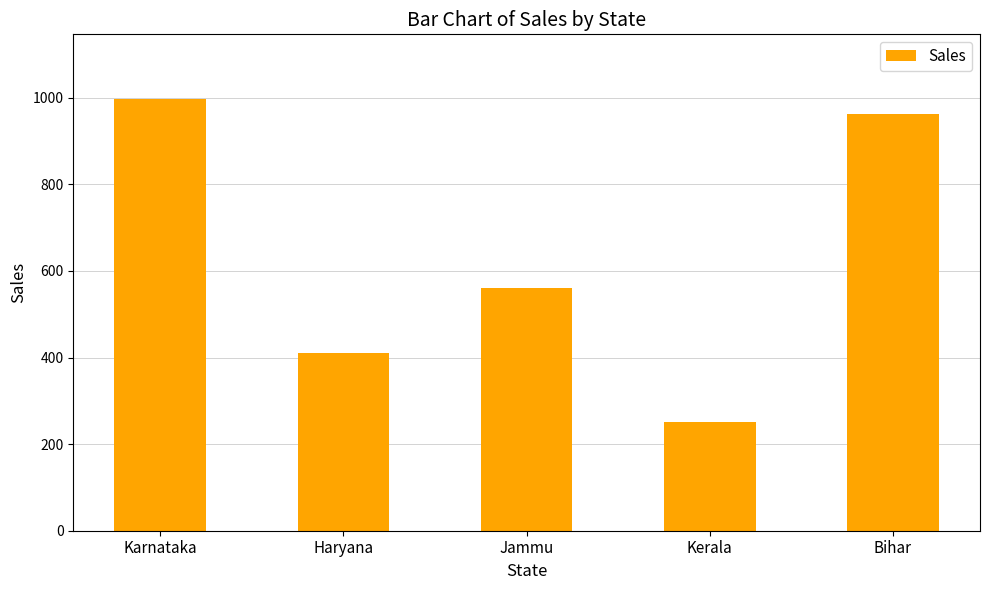

List the labels in order of value, largest first.

Karnataka, Bihar, Jammu, Haryana, Kerala